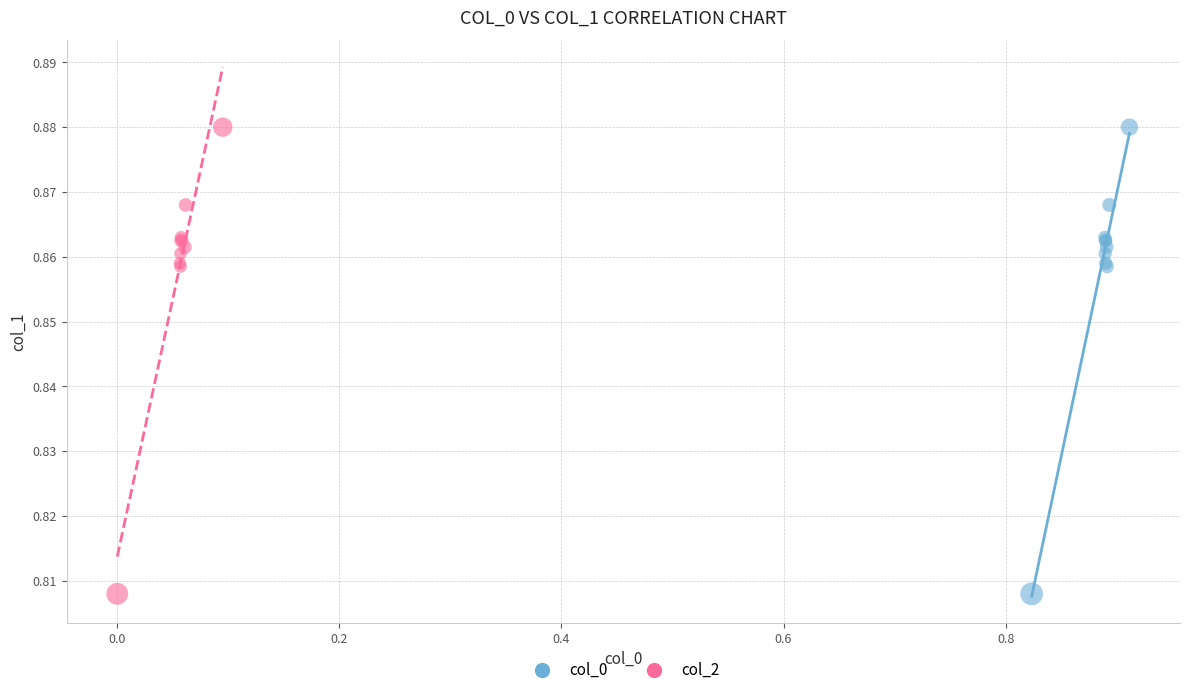

What are all the series names shown in the legend?

col_0, col_2